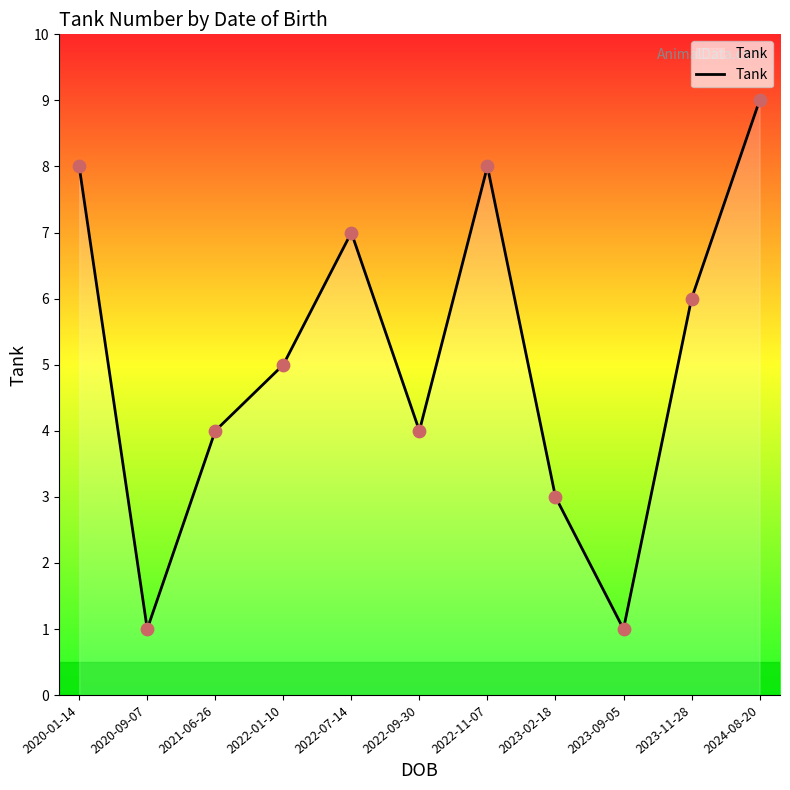

Which has a higher value, 2022-09-30 or 2024-08-20?

2024-08-20